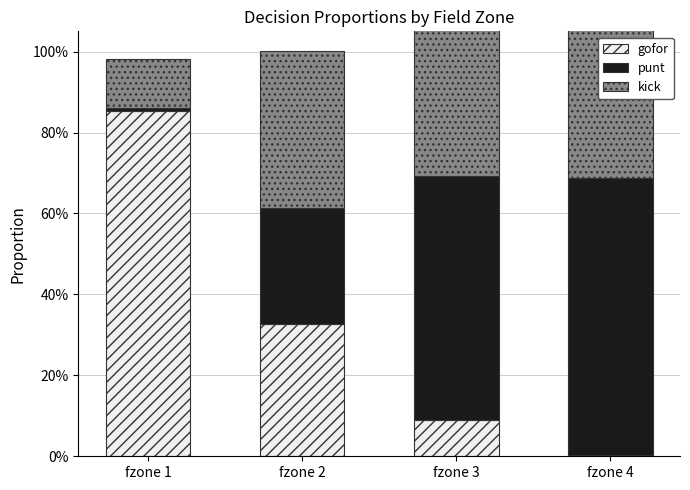

Which series has the largest total across all categories?

punt